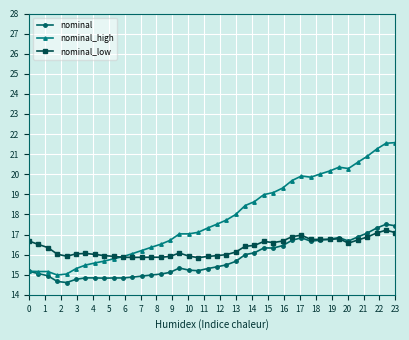

What are all the series names shown in the legend?

nominal, nominal_high, nominal_low